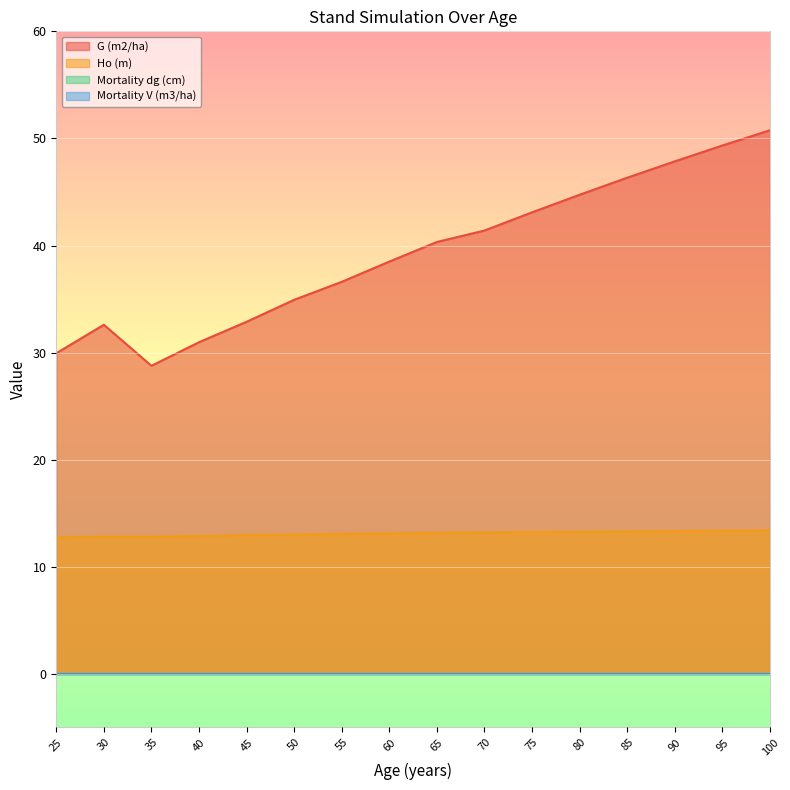

At which label does Ho (m) first exceed 13?

50